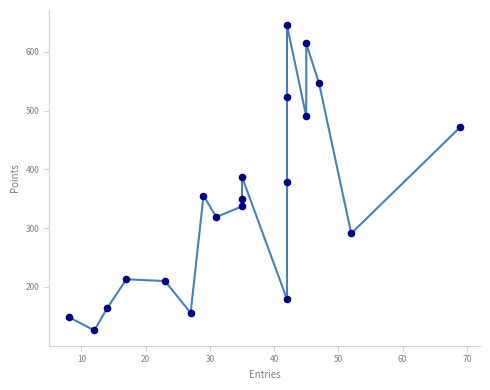

What is the range of Y values (max minus min)?

519